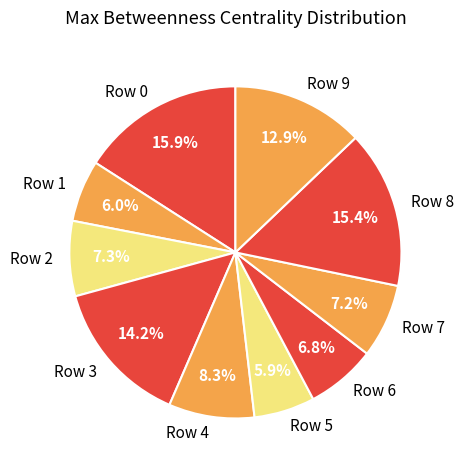

Is there any slice that represents more than half of the pie?

No